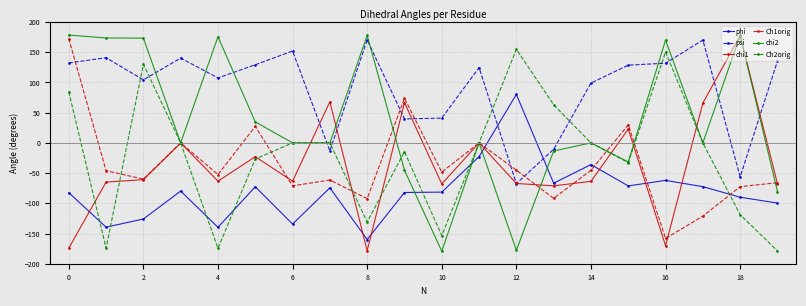

Which series has the largest range (max minus min)?

chi2